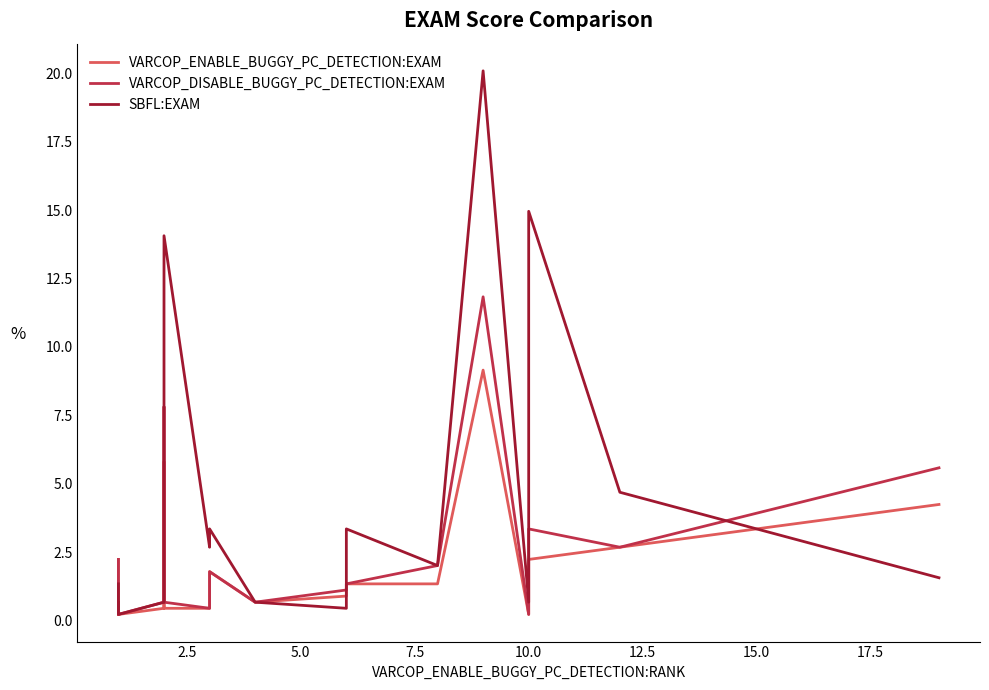

How many interior local valleys does the VARCOP_DISABLE_BUGGY_PC_DETECTION:EXAM series have?

6